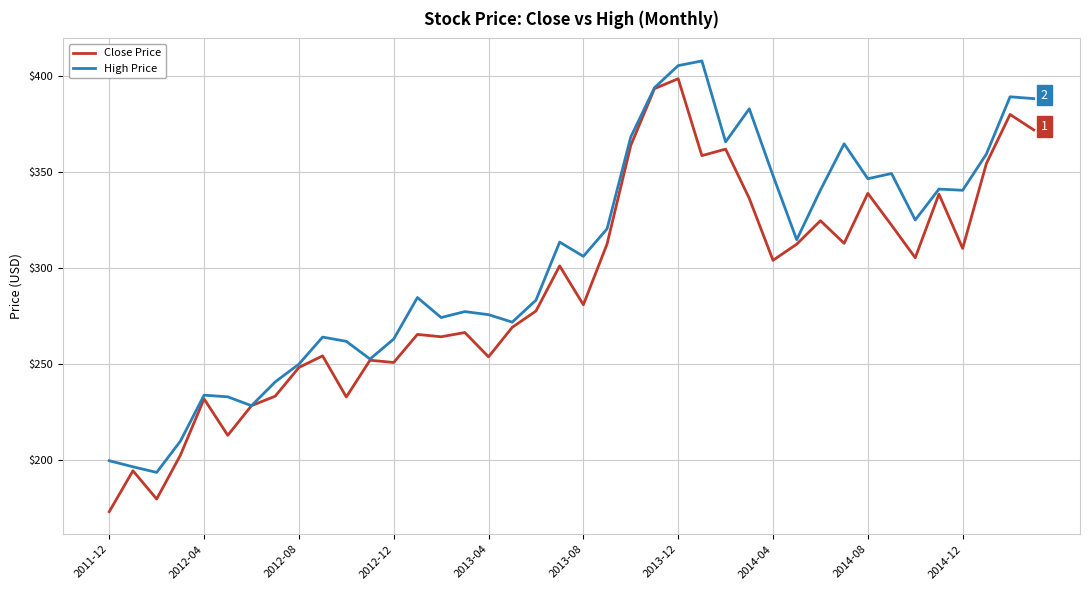

Which series has the largest total across all categories?

High Price